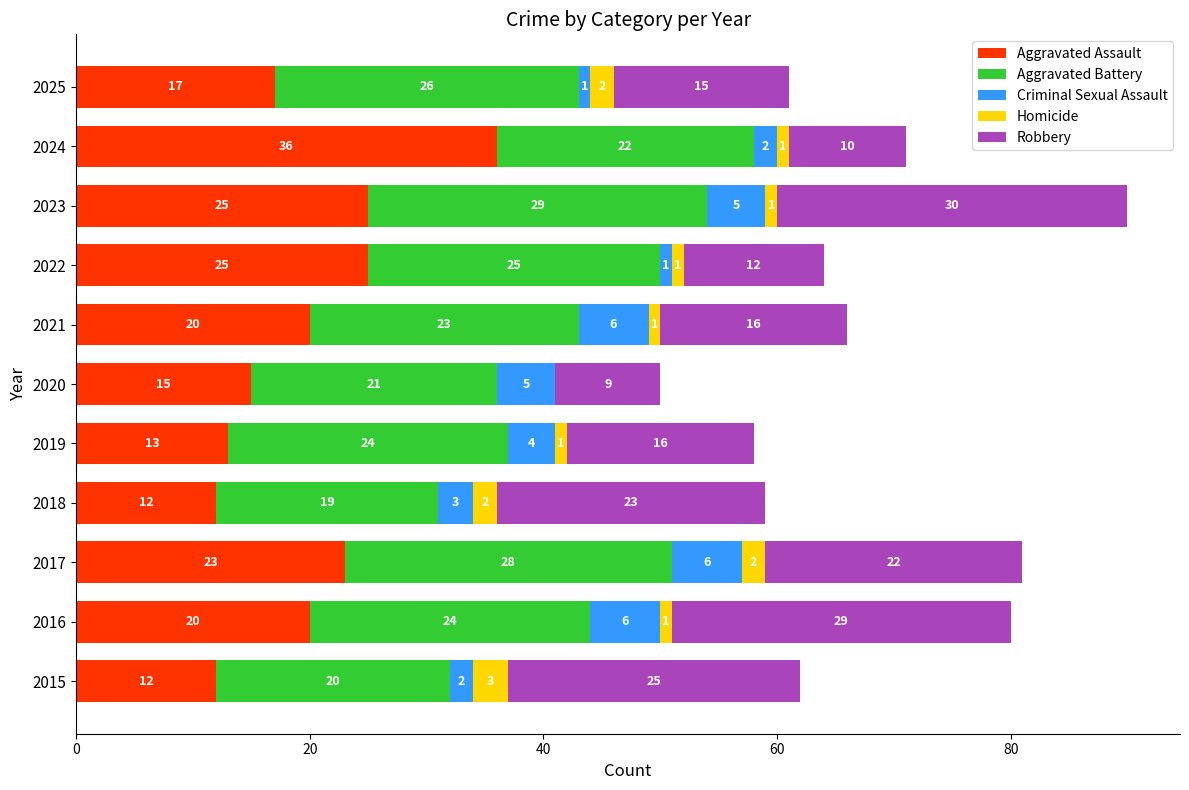

What are all the series names shown in the legend?

Aggravated Assault, Aggravated Battery, Criminal Sexual Assault, Homicide, Robbery